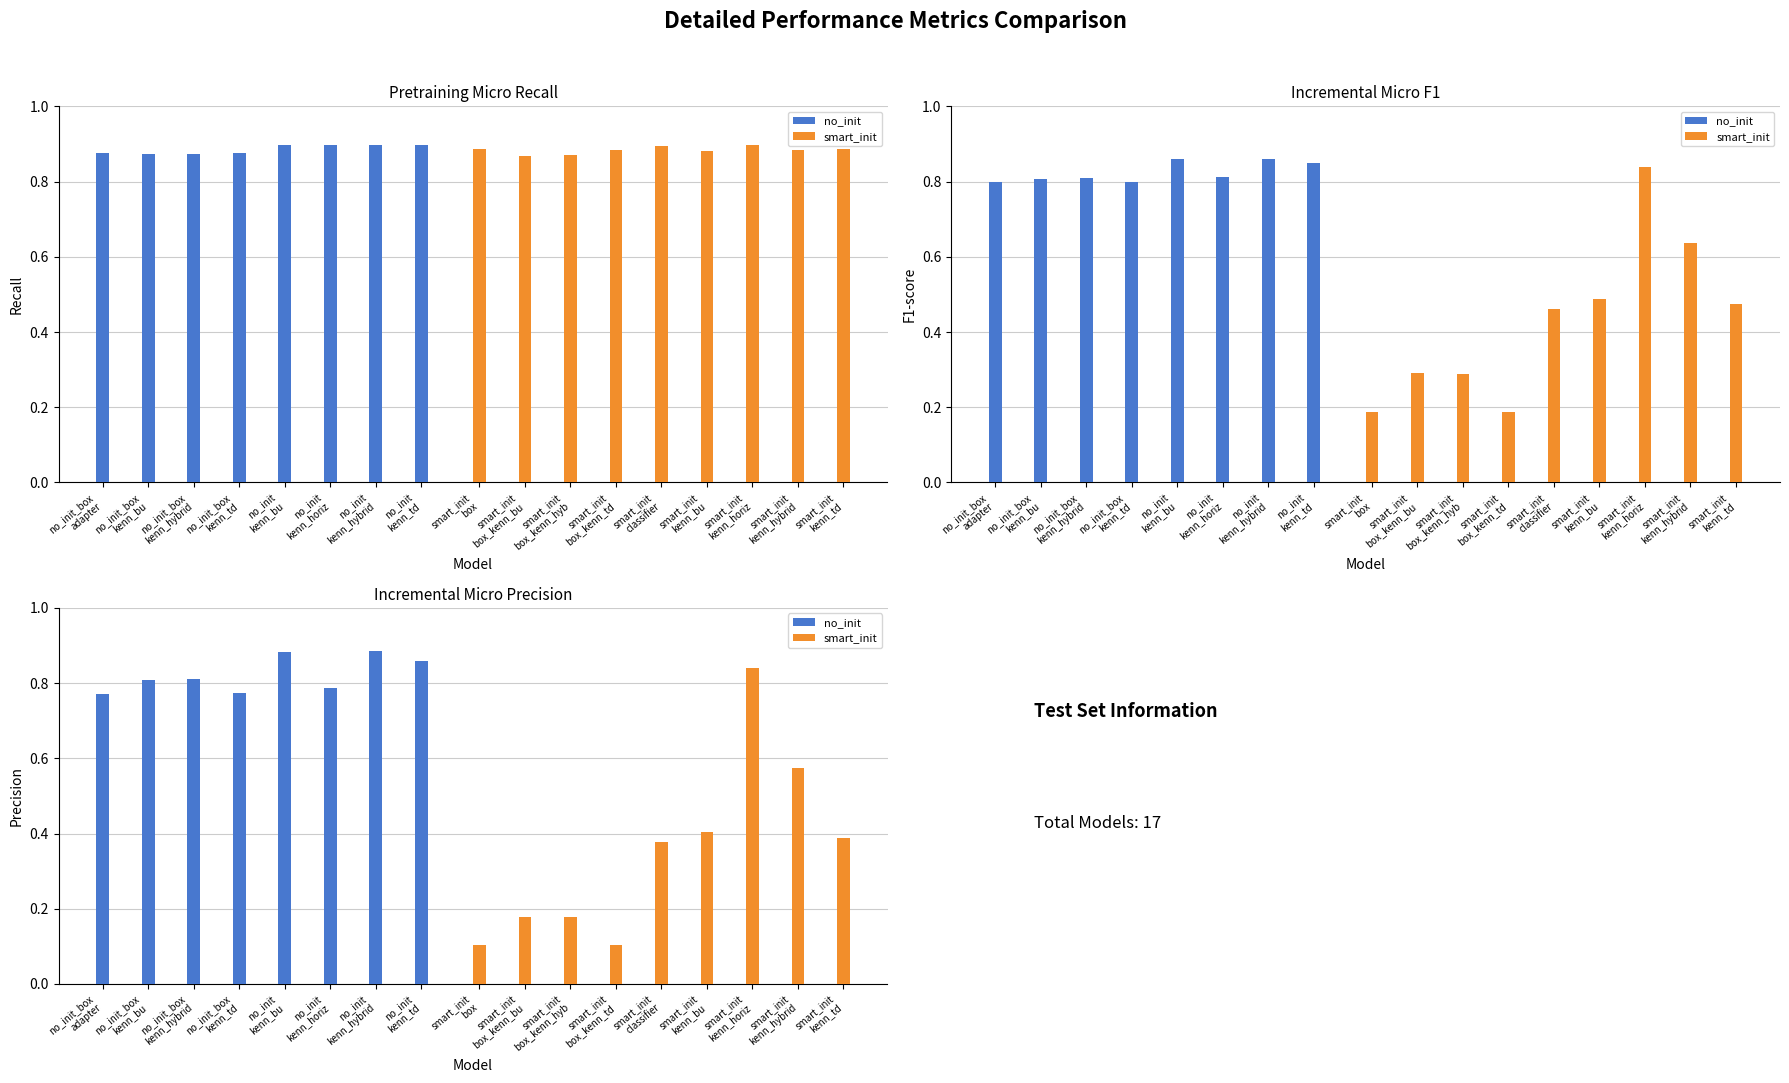

Rank the categories by test_incremental/micro/precision/mean value from highest to lowest.

no_init_kenn_hybrid_adapter_bert_ms, no_init_kenn_bottom_up_adapter_bert_ms, no_init_kenn_top_down_adapter_bert_ms, smart_init_kenn_horizontal_adapter_bert, no_init_box_kenn_hybrid_adapter_bert_ms, no_init_box_kenn_bottom_up_adapter_bert, no_init_kenn_horizontal_adapter_bert_ms, no_init_box_kenn_top_down_adapter_bert, no_init_box_adapter_bert_ms, smart_init_kenn_hybrid_adapter_bert_ms, smart_init_kenn_bottom_up_adapter_bert, smart_init_kenn_top_down_adapter_bert_ms, smart_init_classifier_adapter_bert_ms, smart_init_box_kenn_bottom_up_adapter_bert, smart_init_box_kenn_hybrid_adapter_bert, smart_init_box_kenn_top_down_adapter_bert, smart_init_box_adapter_bert_ms